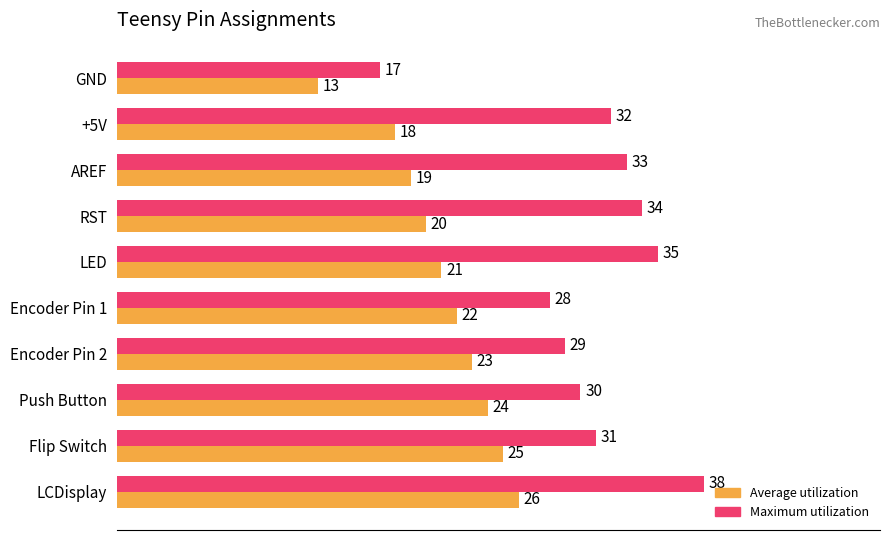

At how many categories does at least one series exceed 18?

9